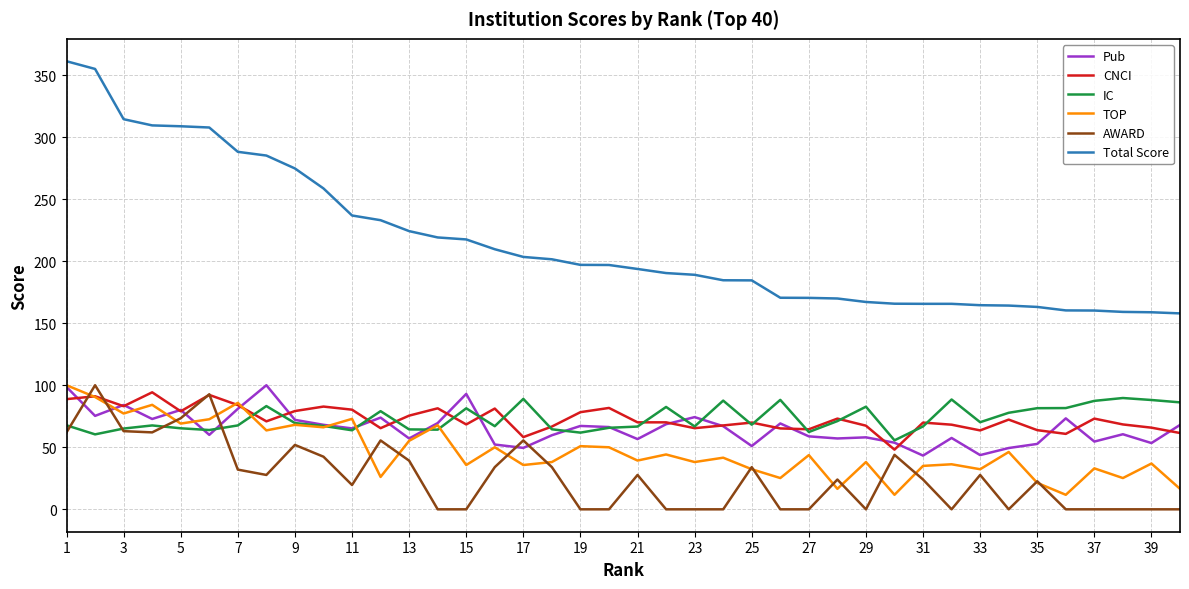

True or false: Pub and Total Score cross at least once.

False